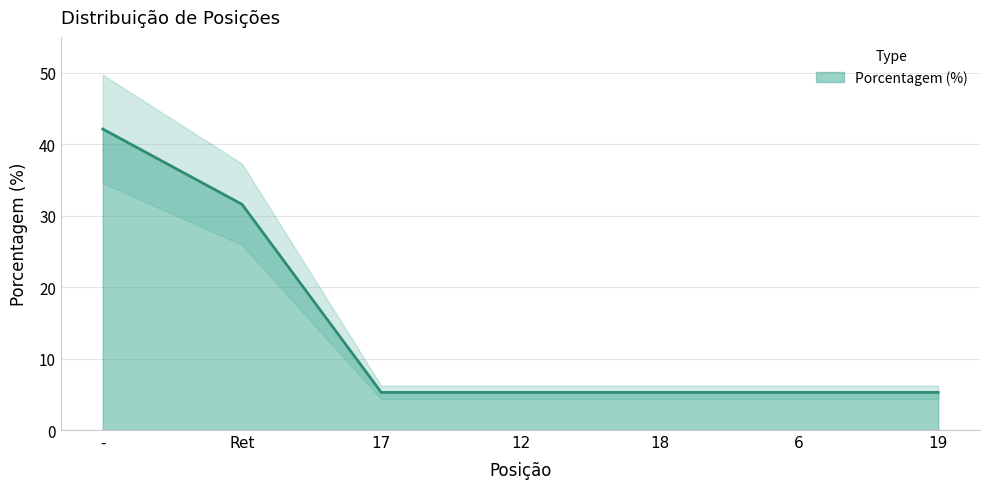

The value at - is 42.1. True or false?

True